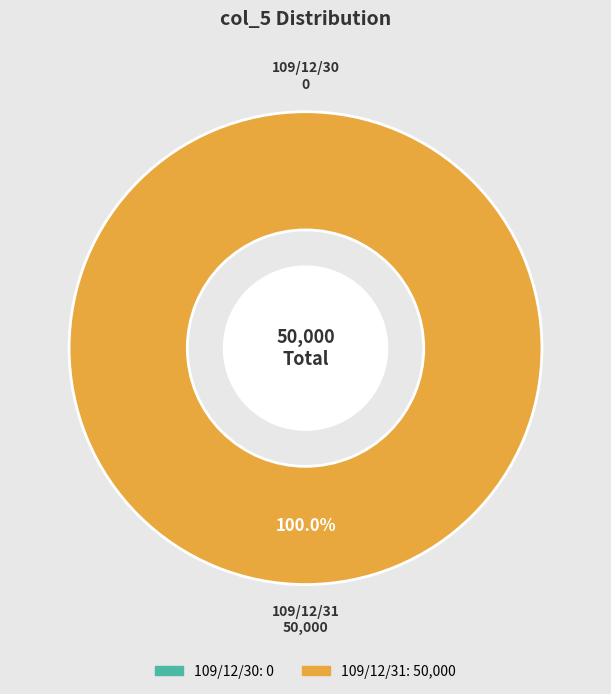

What percentage is the 109/12/31 slice, to the nearest percent?

100%